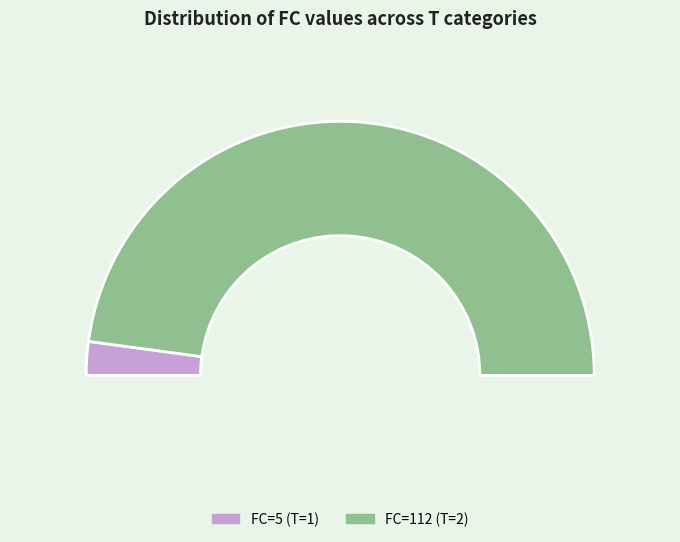

To the nearest percent, what is the combined percentage of T=1 (FC=5) and T=2 (FC=112)?

100%